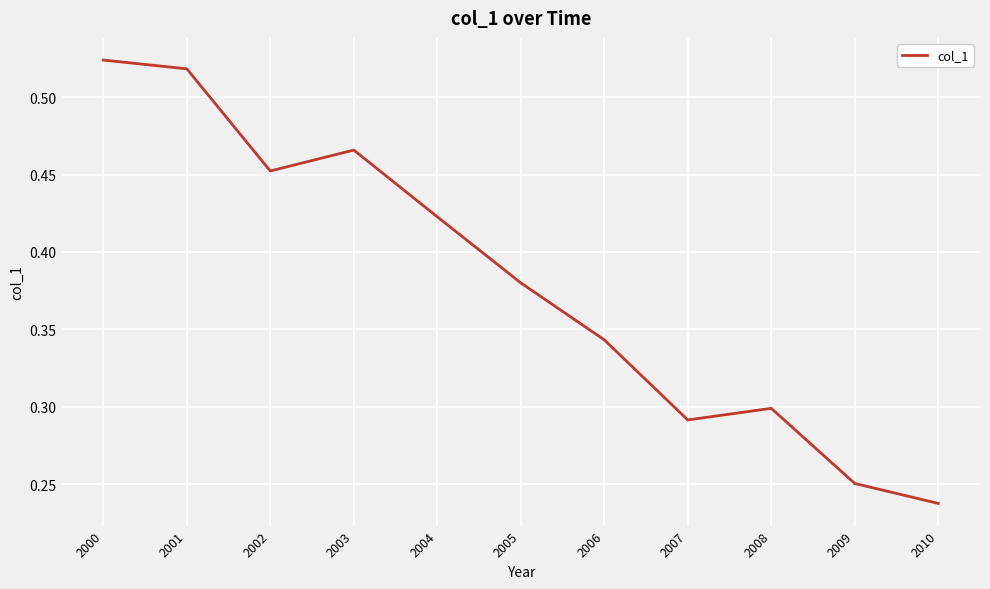

At which category does the chart reach its minimum across all series?

2010